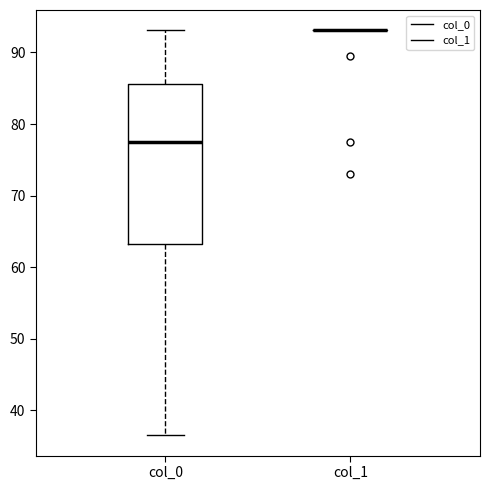

Reading left to right, transcribe this box plot: for each box, give where its median line is, the range the box spans, and where its two whiskers end, as read against the y-axis. The values are not printed on the chart, so give them approximately, as read against the axis.

col_0: median 77, box 63 to 86, whiskers 37 to 93
col_1: box collapsed to a line at 93, whiskers 93 to 93